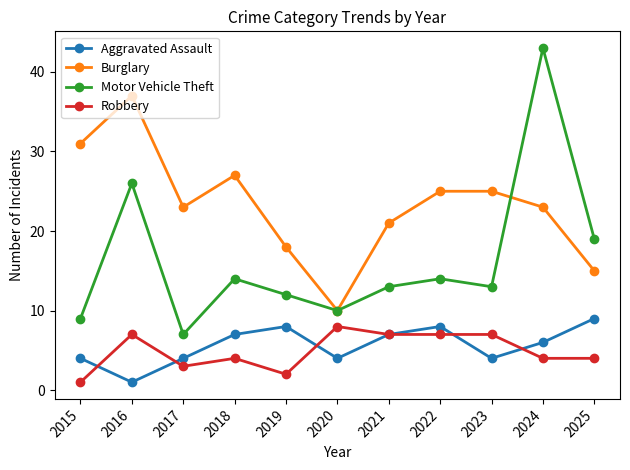

Count the number of data series in this chart.

4